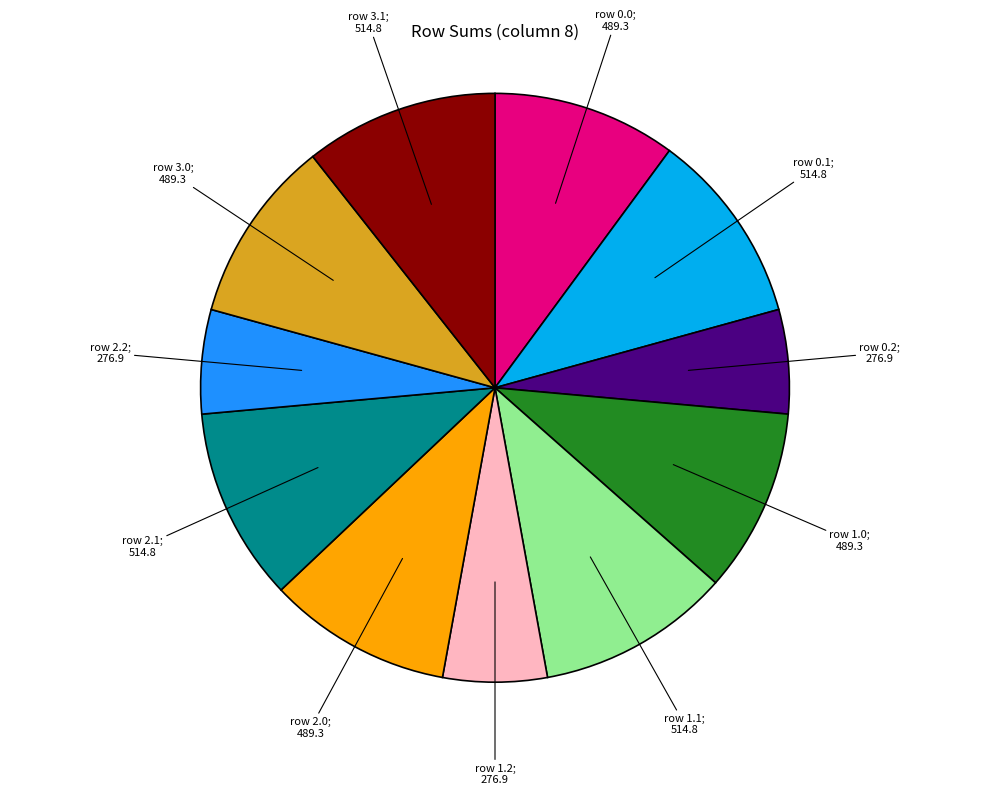

Is there a majority slice in this chart?

No